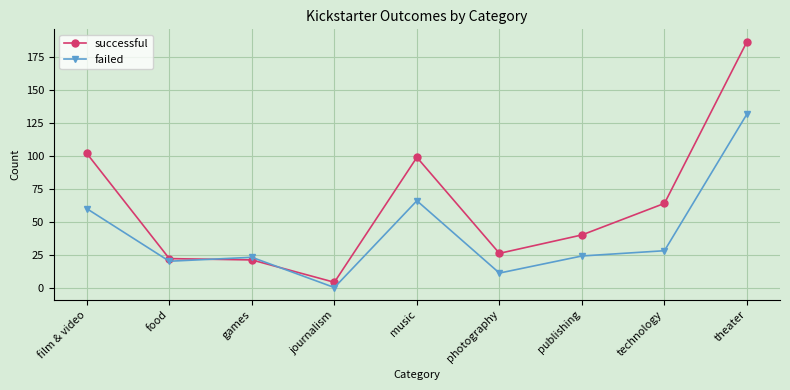

Does the chart have visible grid lines?

Yes